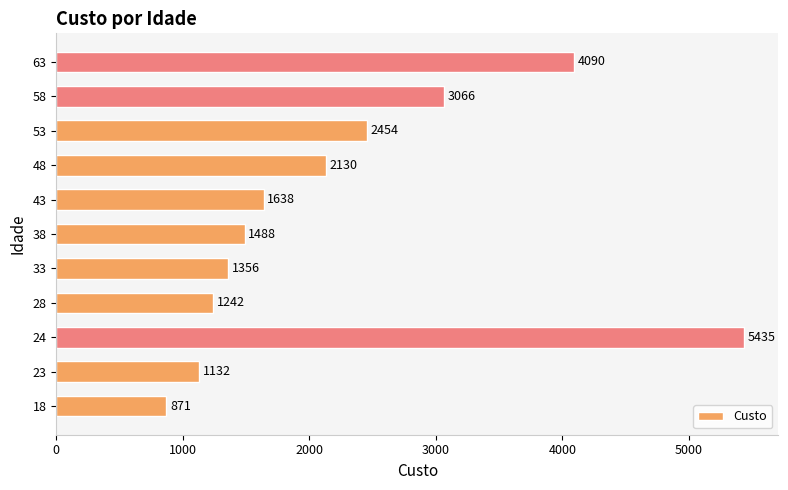

At which label is the value closest to 3153?

58